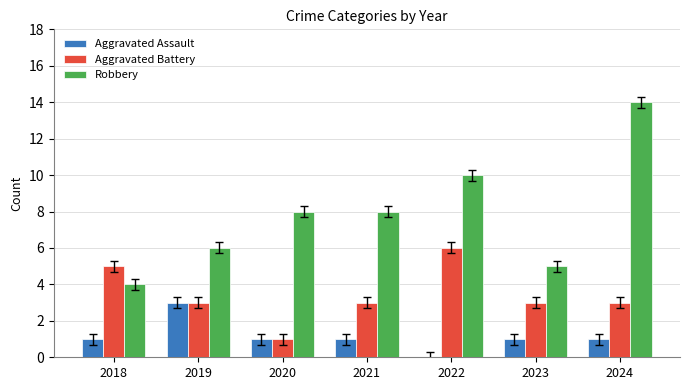

Reading left to right, list all the values displayed in this chart.

Aggravated Assault: 2018=1	2019=3	2020=1	2021=1	2022=0	2023=1	2024=1
Aggravated Battery: 2018=5	2019=3	2020=1	2021=3	2022=6	2023=3	2024=3
Robbery: 2018=4	2019=6	2020=8	2021=8	2022=10	2023=5	2024=14